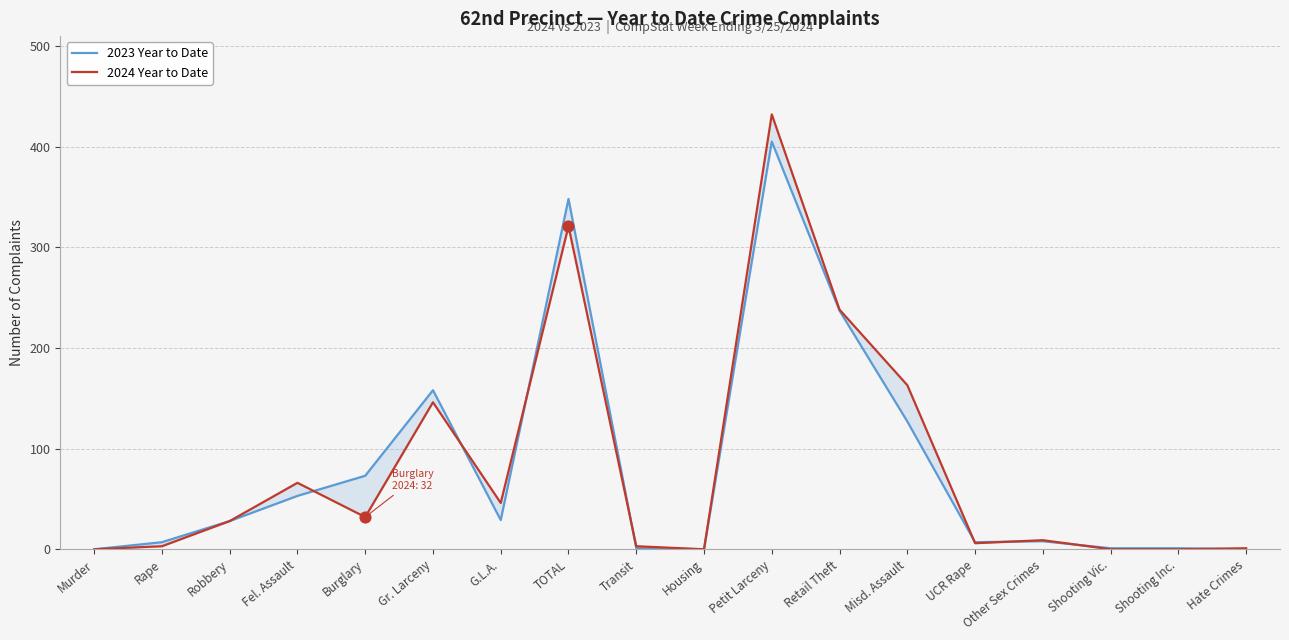

Is the value of 2023 Year to Date at UCR Rape greater than the value of 2024 Year to Date at Other Sex Crimes?

No